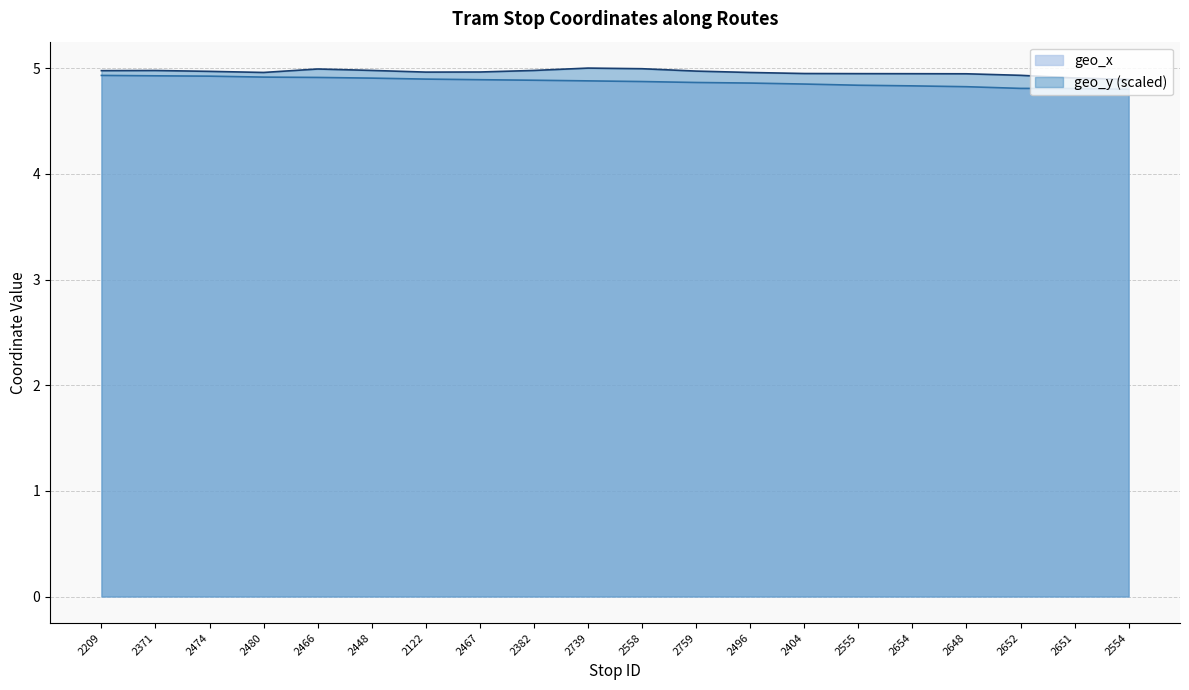

What is the label of the 20th point from the right?

2209